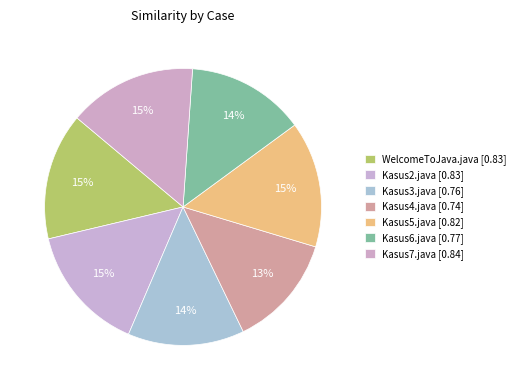

How many segments does this pie chart have?

7